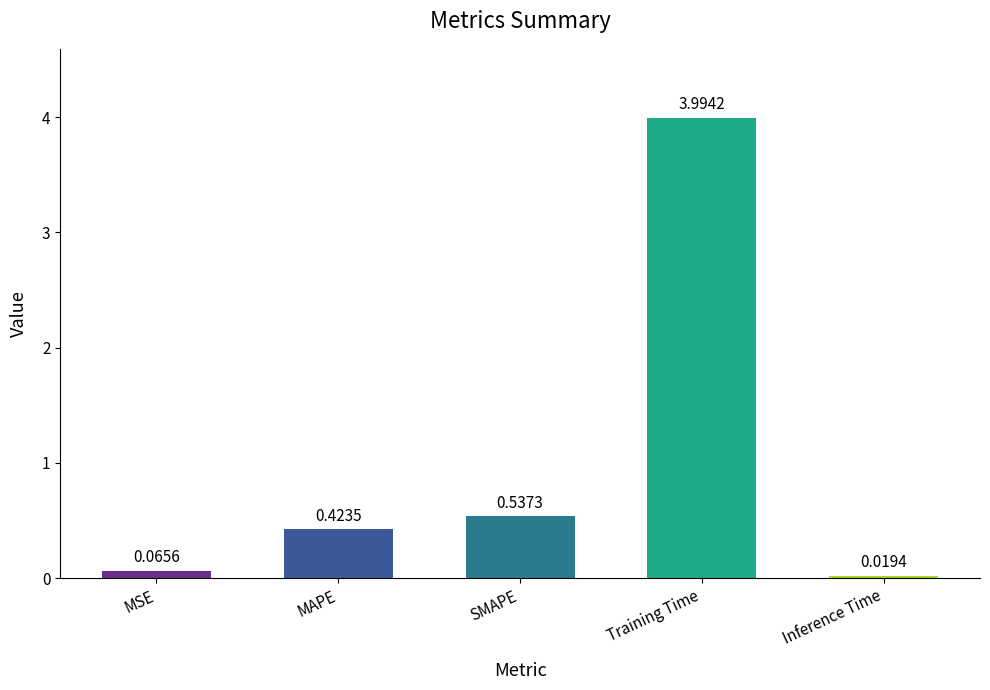

Rank the categories by value from lowest to highest.

Inference Time, MSE, MAPE, SMAPE, Training Time